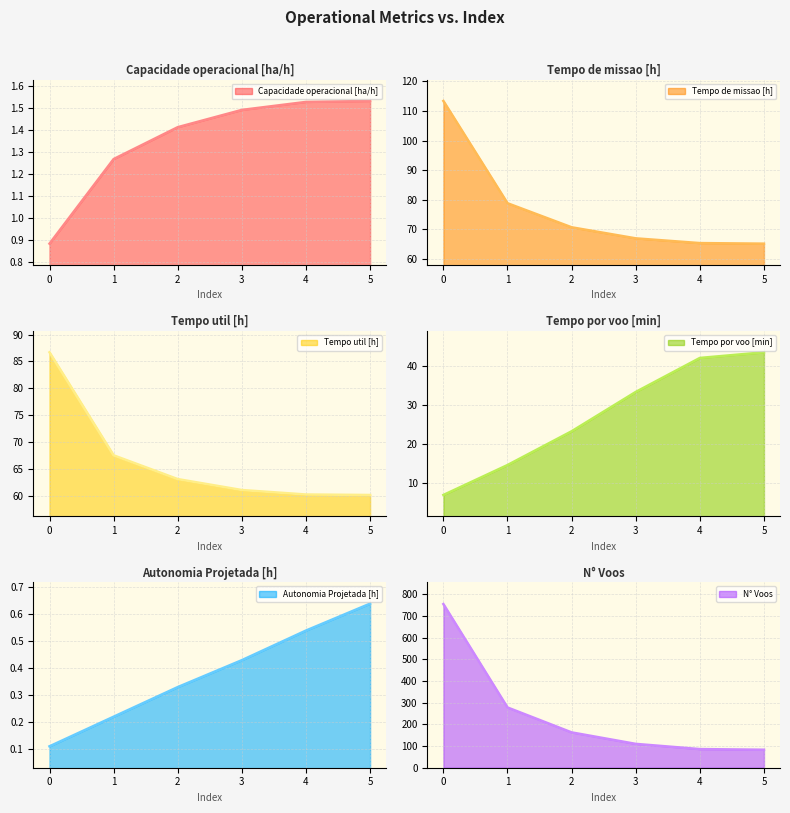

What is the difference between the Tempo util [h] values at 2 and 4?

2.9